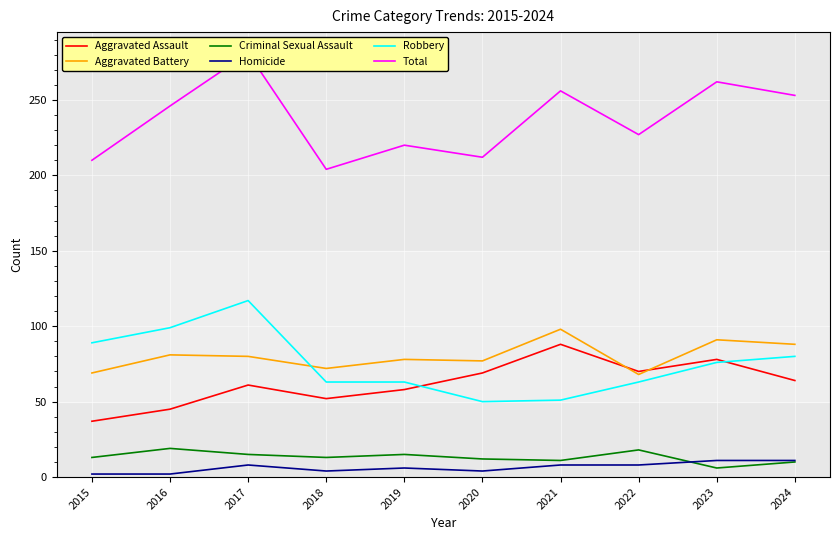

What is the sum of all Criminal Sexual Assault values?

132